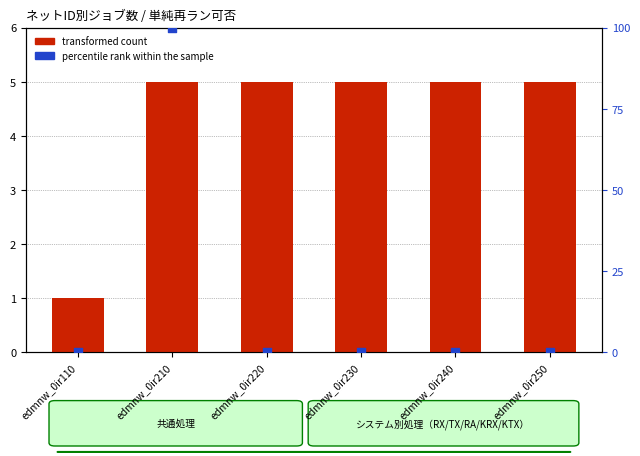

Which series reaches the maximum Y coordinate?

percentile rank within the sample